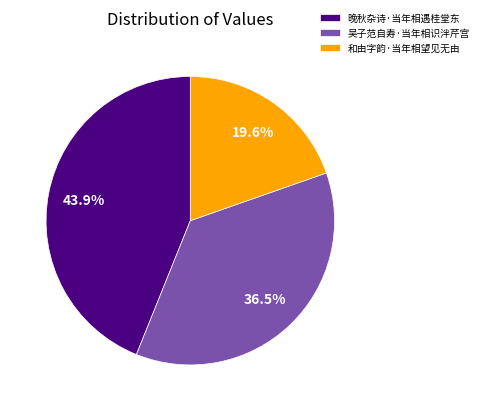

Does any single category account for the majority?

No